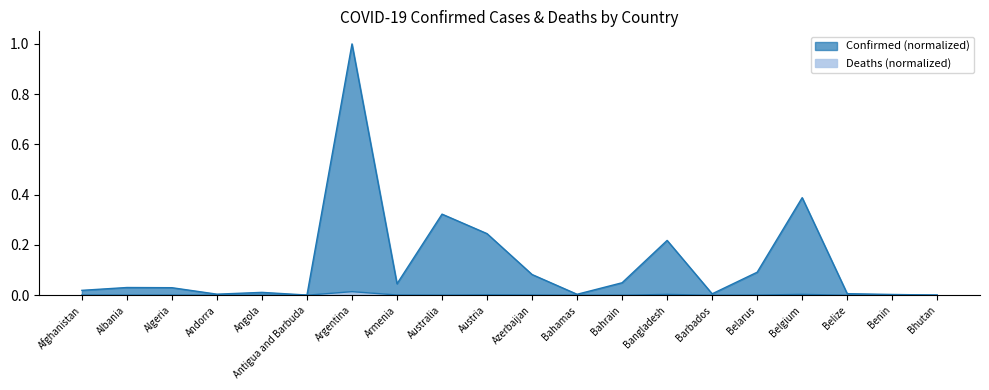

What is the label of the 8th point from the right?

Bahrain